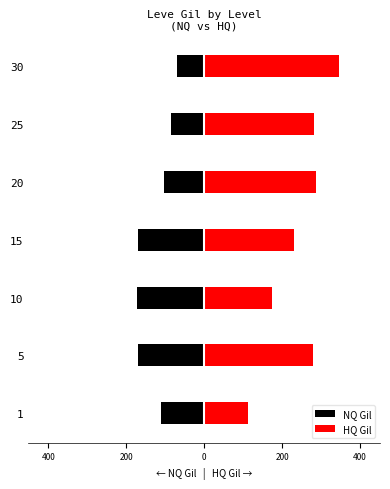

How many bars are there in each group?

2